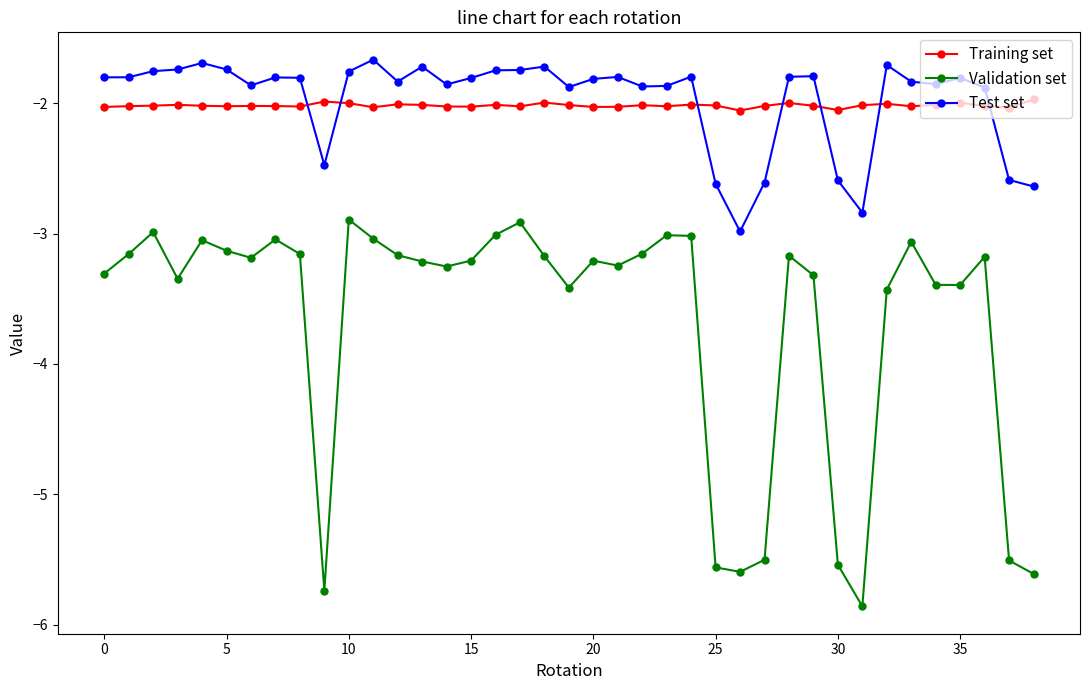

What is the smallest value displayed?

-5.9